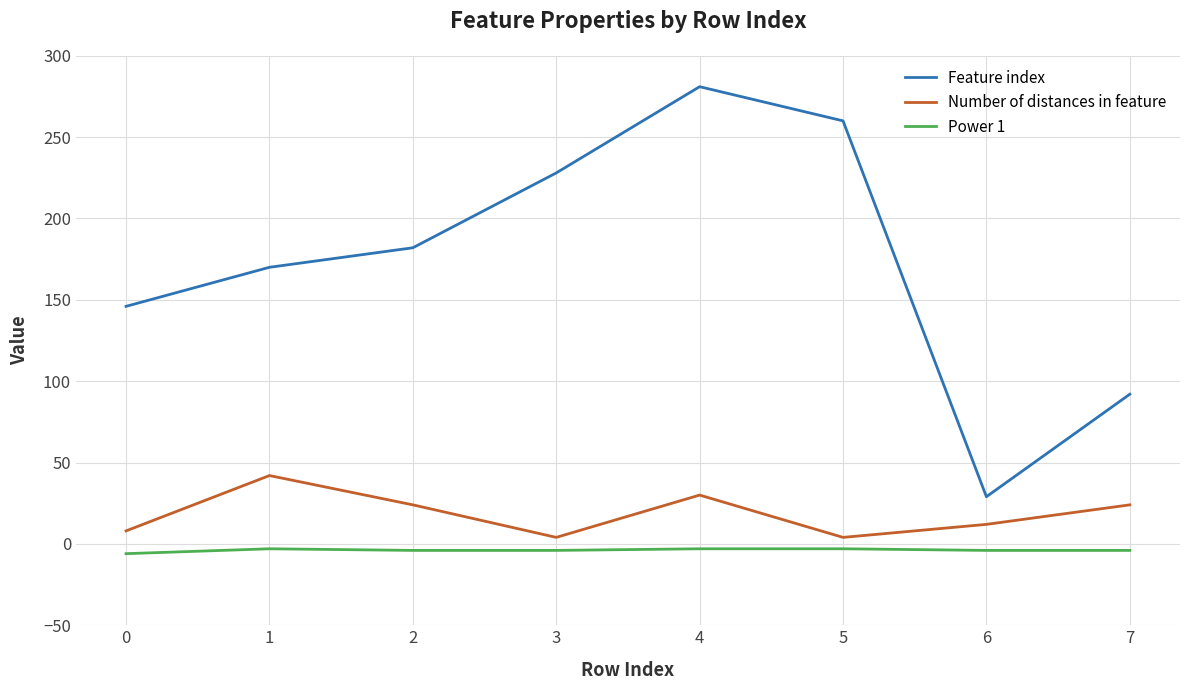

Which series has the largest total across all categories?

Feature index